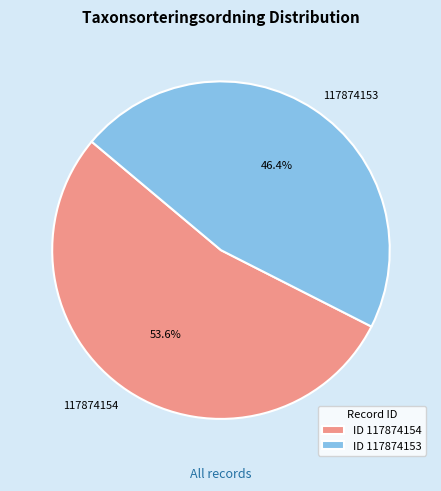

Is the sum of 117874154 and 117874153 greater than half?

Yes